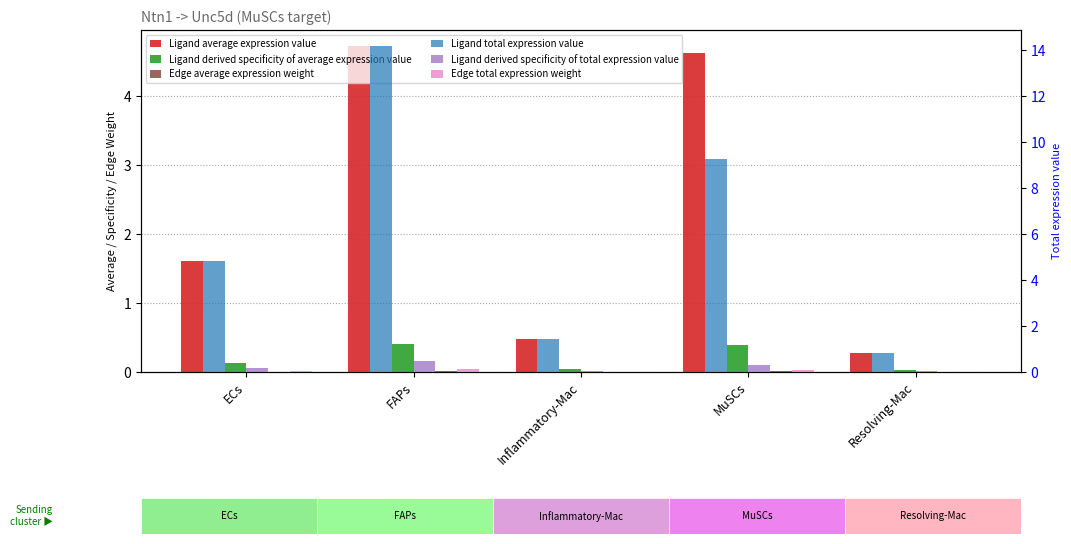

Reading right to left, extract all data points from this chart.

Ligand average expression value: Resolving-Mac=0.3	MuSCs=4.6	Inflammatory-Mac=0.5	FAPs=4.7	ECs=1.6
Ligand derived specificity of average expression value: Resolving-Mac=0.0	MuSCs=0.4	Inflammatory-Mac=0.0	FAPs=0.4	ECs=0.1
Edge average expression weight: Resolving-Mac=0.0	MuSCs=0.0	Inflammatory-Mac=0.0	FAPs=0.0	ECs=0.0
Ligand total expression value: Resolving-Mac=0.8	MuSCs=9.3	Inflammatory-Mac=1.4	FAPs=14.2	ECs=4.8
Ligand derived specificity of total expression value: Resolving-Mac=0.0	MuSCs=0.3	Inflammatory-Mac=0.0	FAPs=0.5	ECs=0.2
Edge total expression weight: Resolving-Mac=0.0	MuSCs=0.1	Inflammatory-Mac=0.0	FAPs=0.1	ECs=0.0